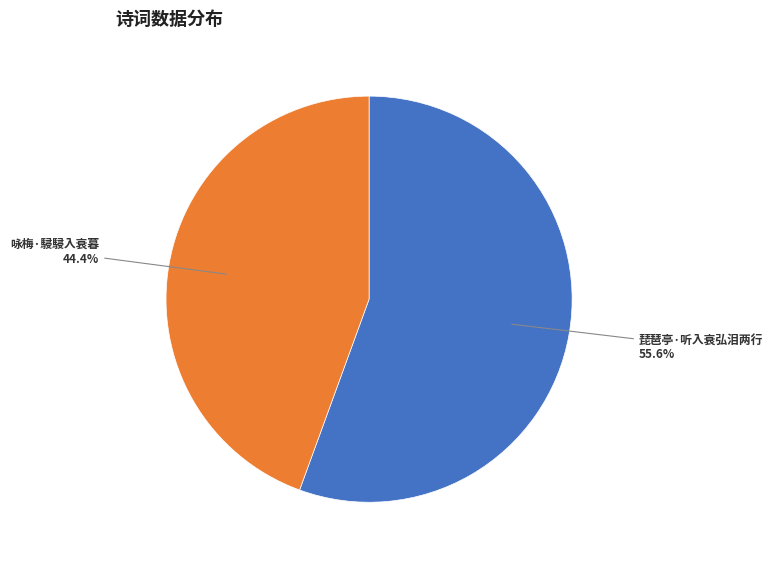

Is there a majority slice in this chart?

Yes